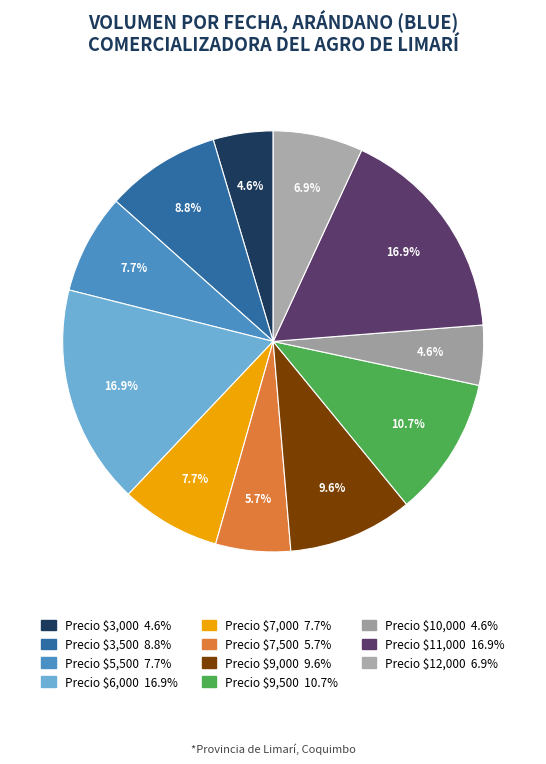

How many slices are in this pie chart?

11